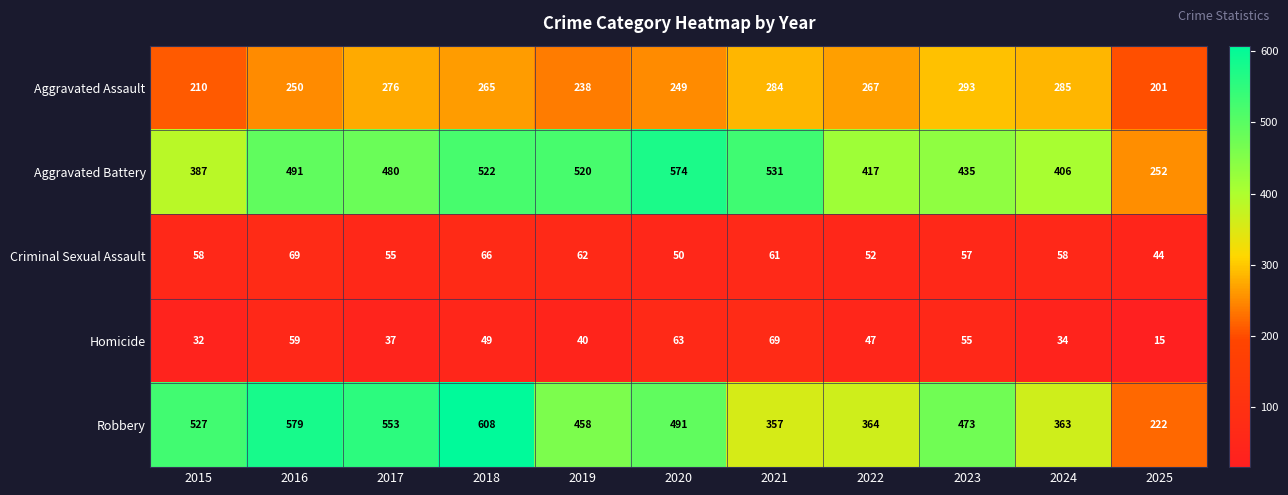

The value of Robbery at 2023 is 473. True or false?

True